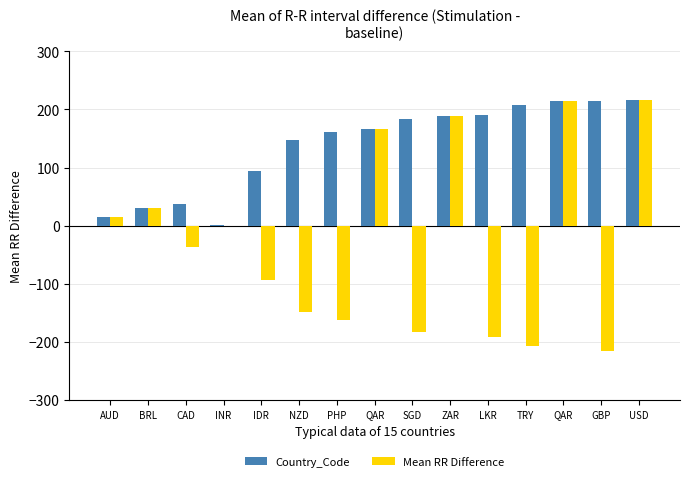

The Country_Code series shows 37 at CAD. True or false?

True